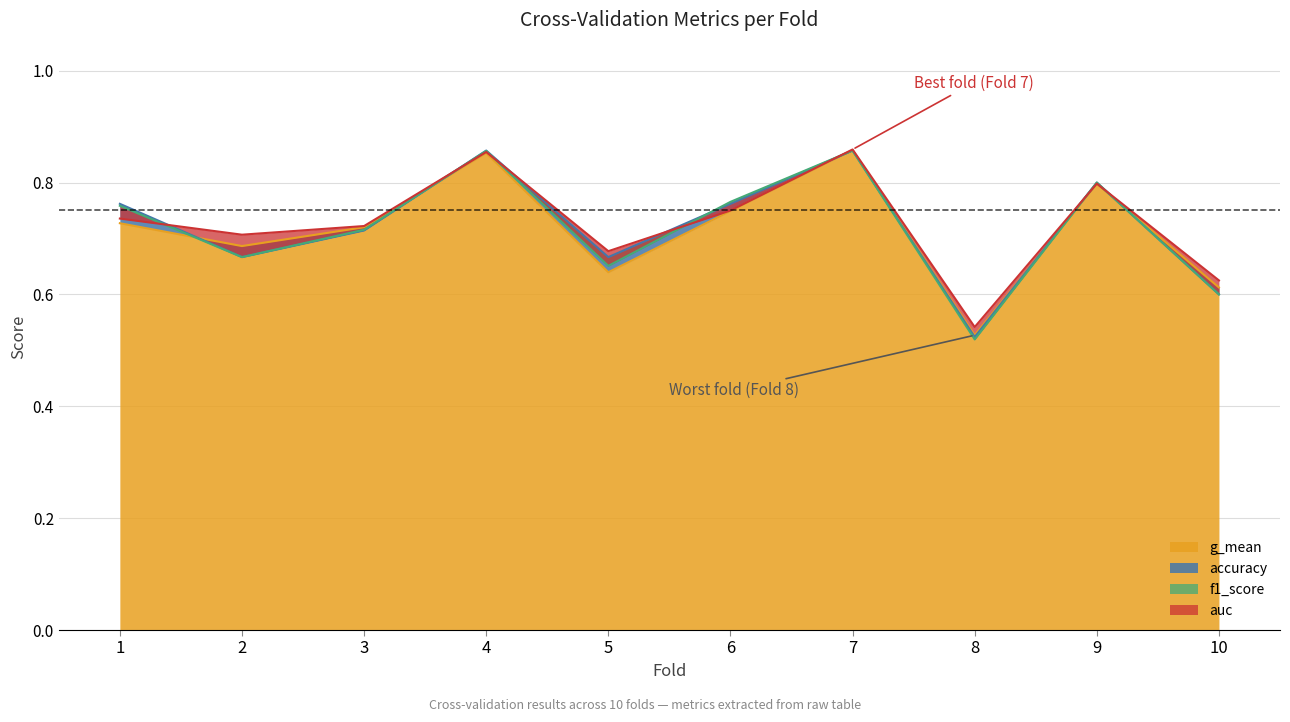

True or false: auc and f1_score cross at least once.

True